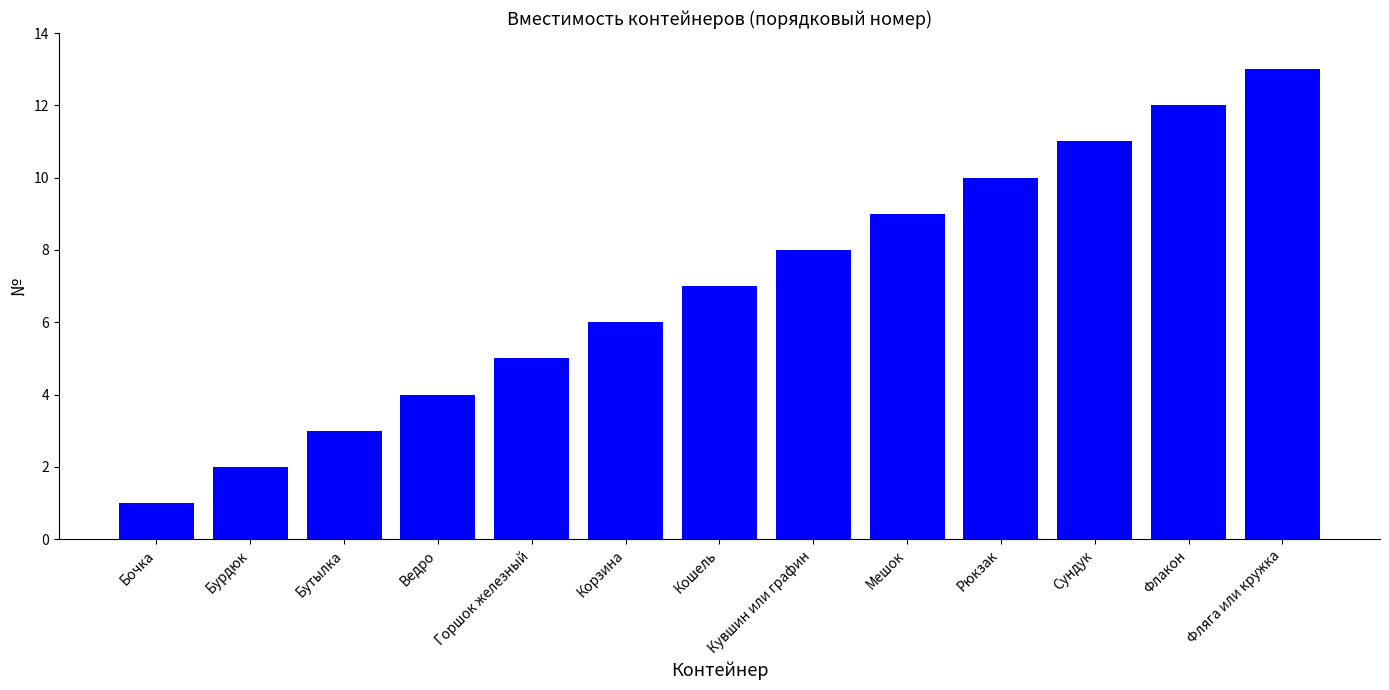

What is the approximate value at Флакон?

12